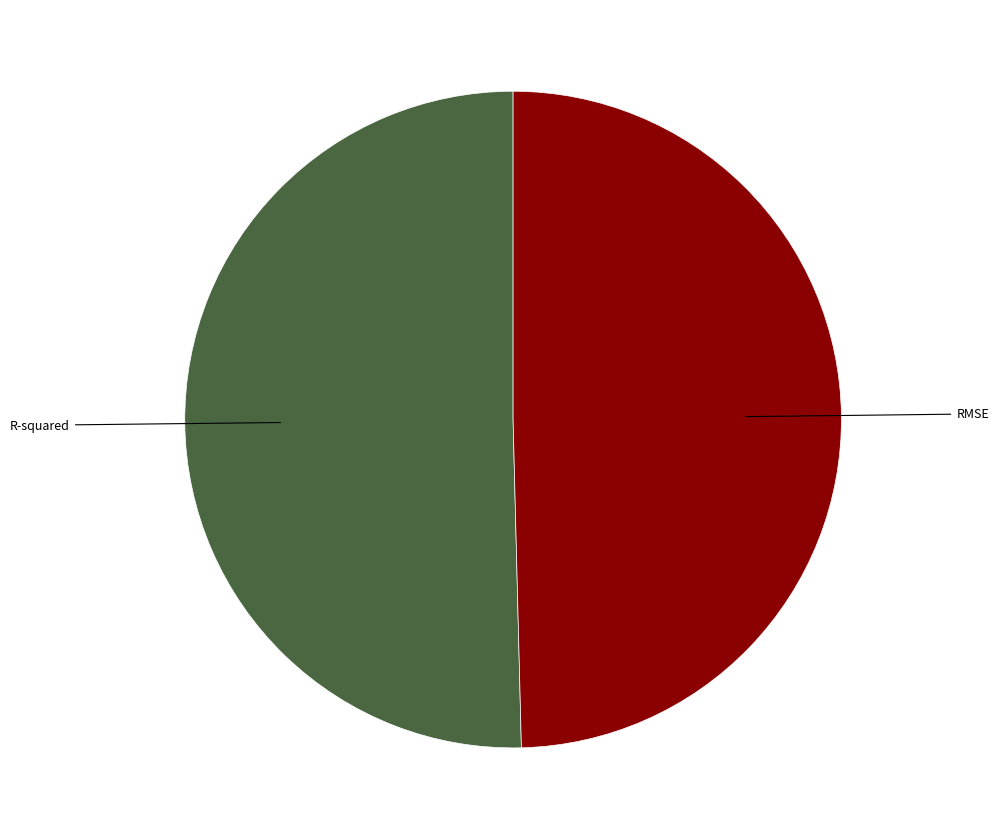

Is there a majority slice in this chart?

Yes